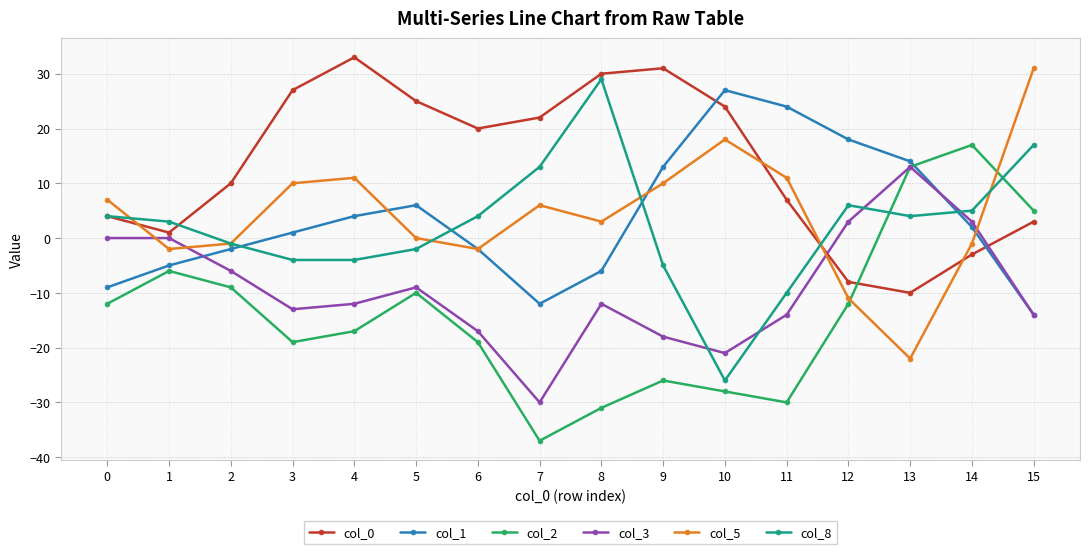

In col_5, how many points are higher than both neighbors (excluding endpoints)?

3